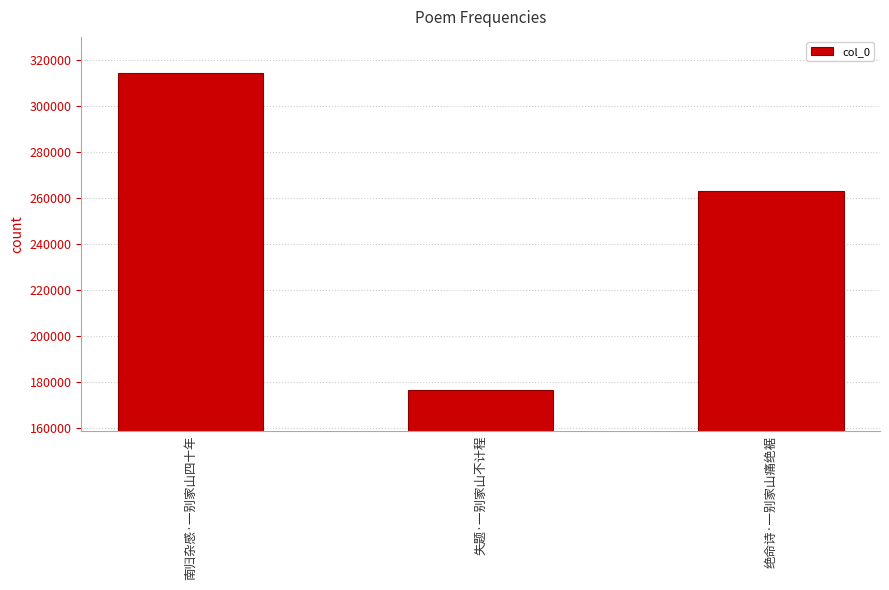

What is the value of the 3rd bar from the left?

262911